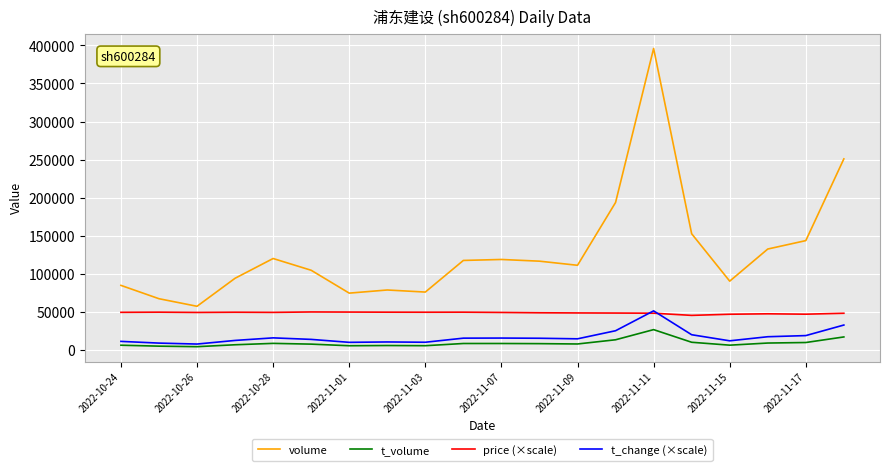

Which series has the largest total across all categories?

volume